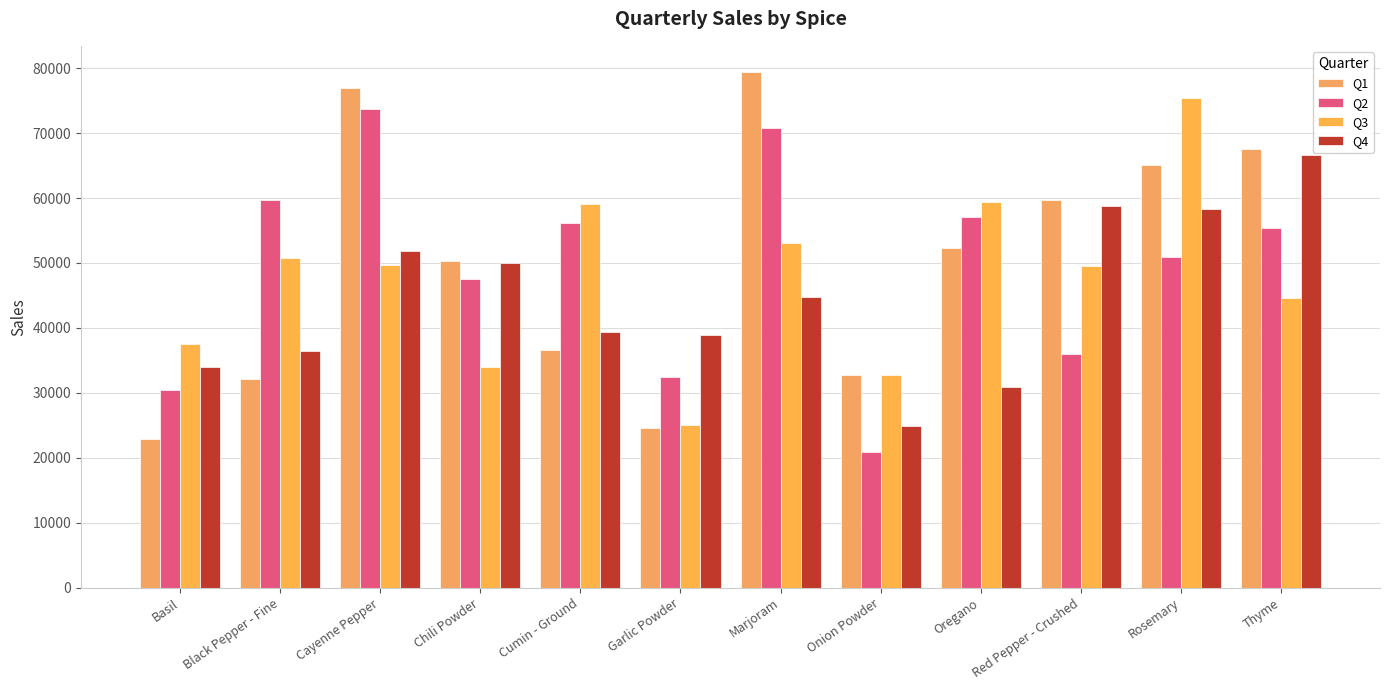

What value does the Q3 series have at Chili Powder?

33912.6